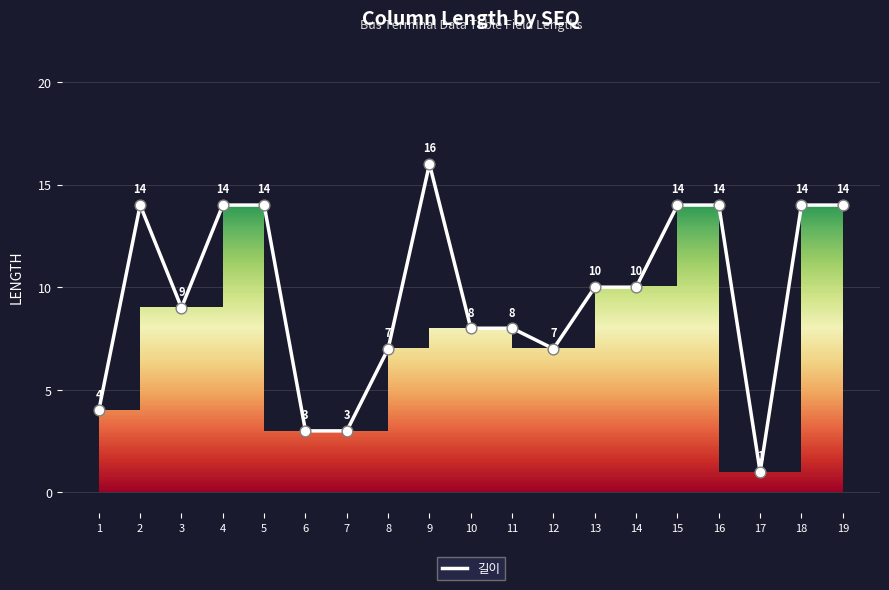

What is the ratio of the value at 11 to the value at 13?

0.8